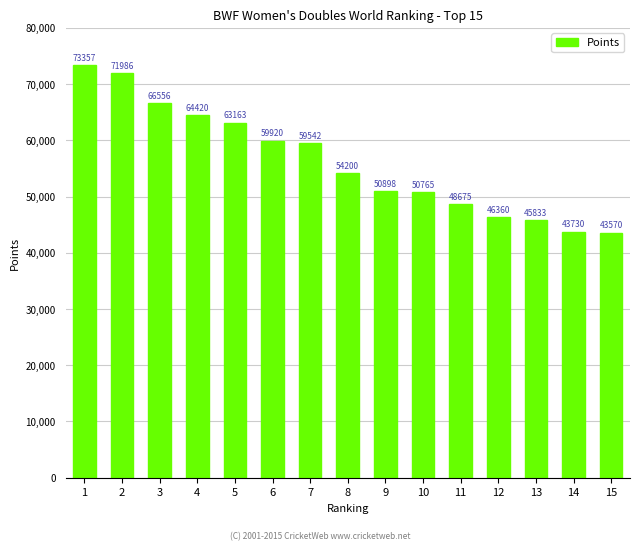

How many bars are there in total?

15